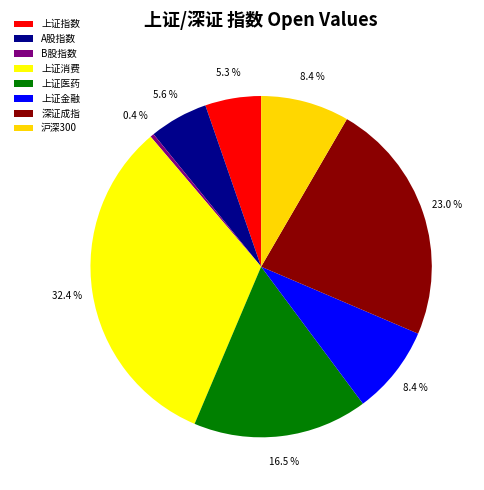

To the nearest percent, what percentage of the pie is 沪深300?

8%